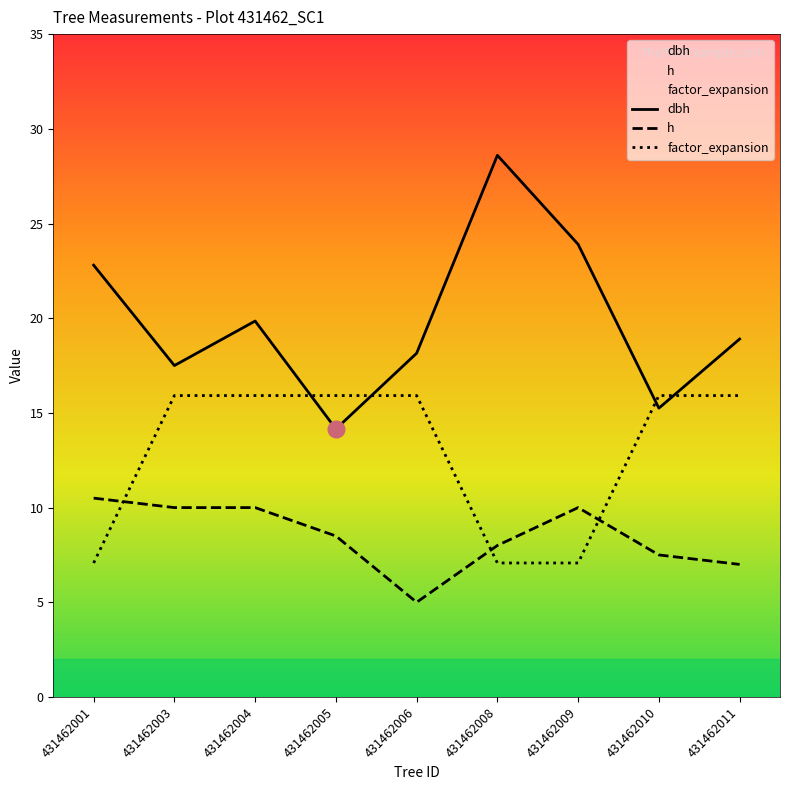

How many values in the h series are below 8?

3